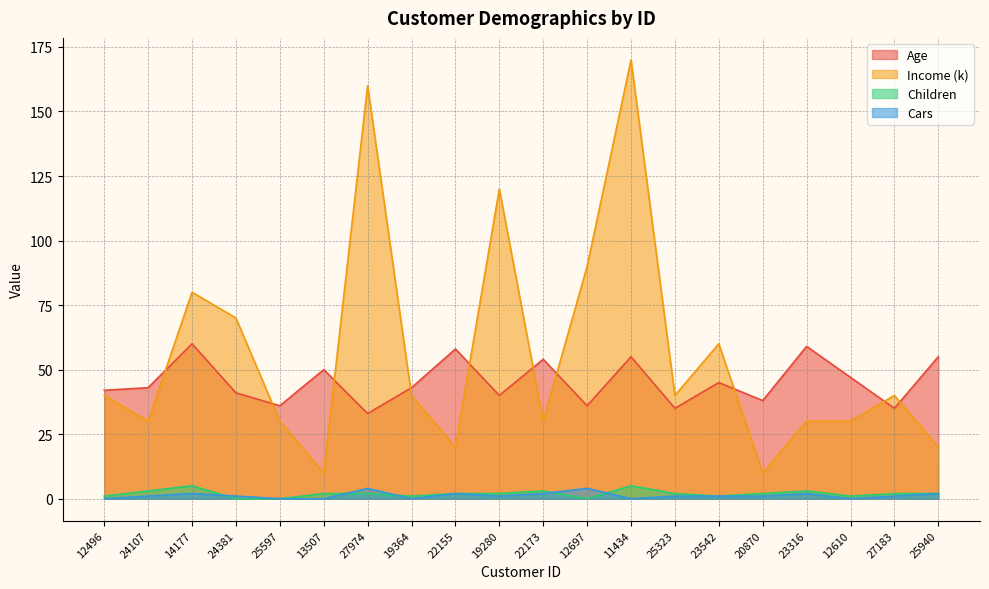

At which category does Income (k) reach its first local peak?

14177